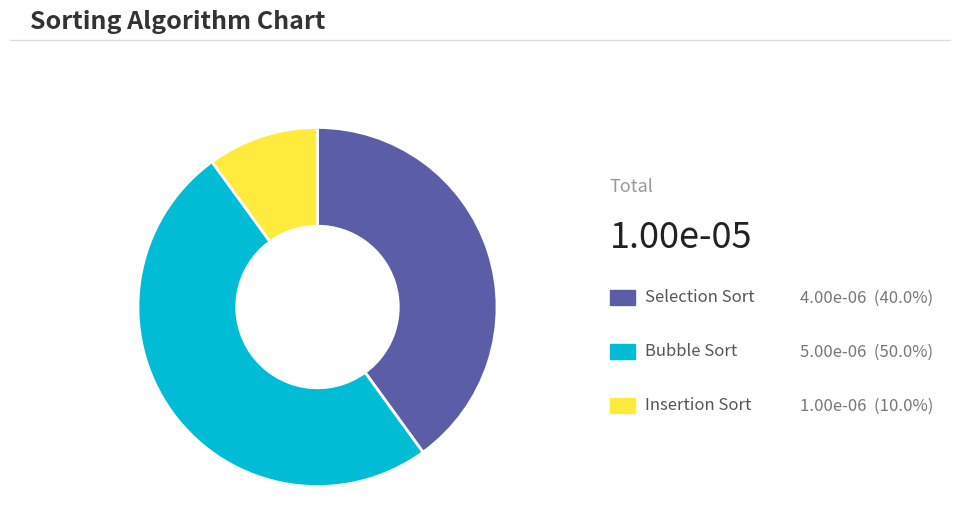

How many slices are in this pie chart?

3